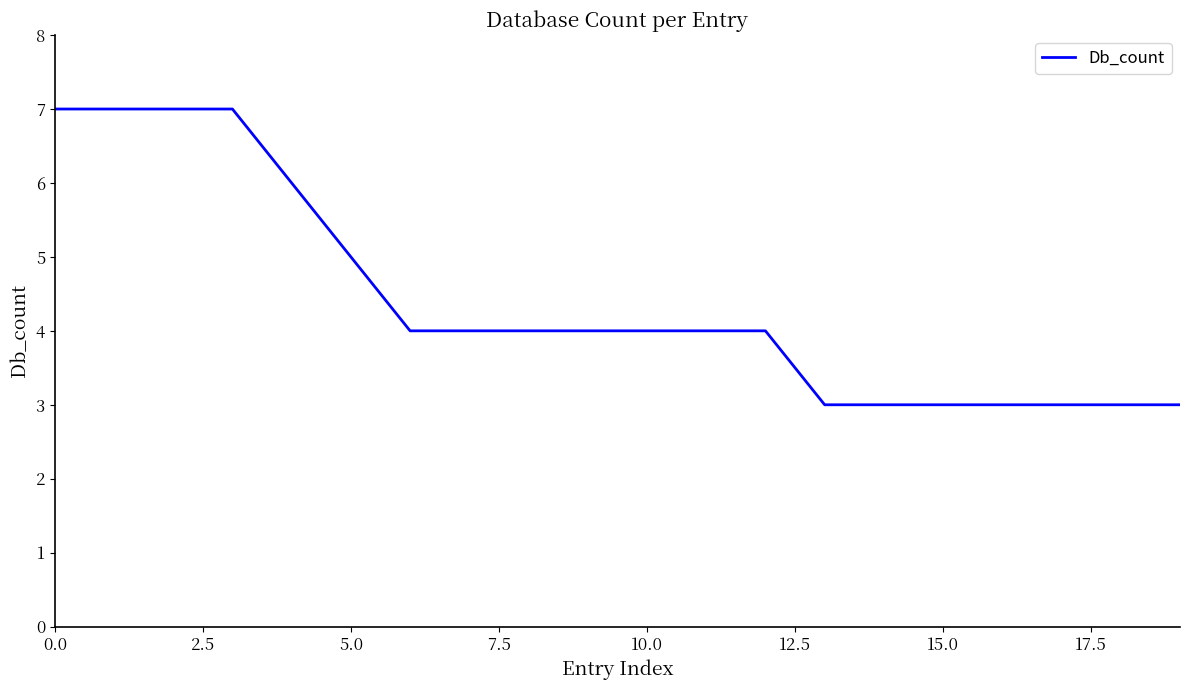

What is the minimum value shown in the chart?

3